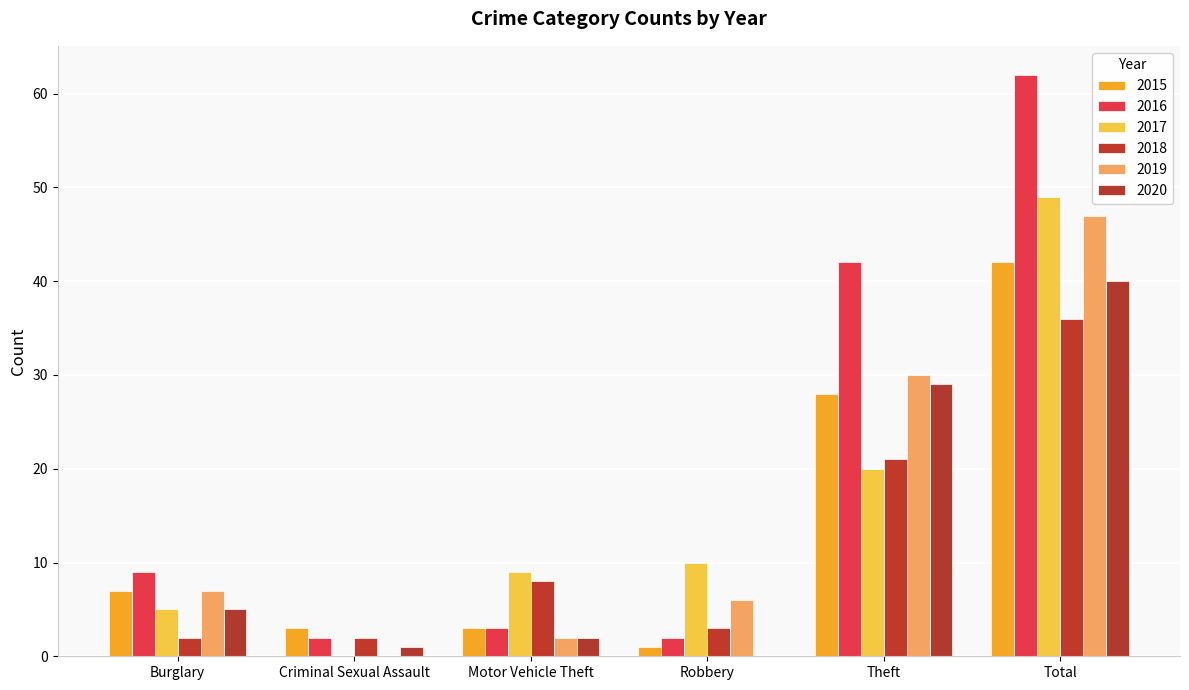

What is the spread (max minus min) of values at Burglary?

7